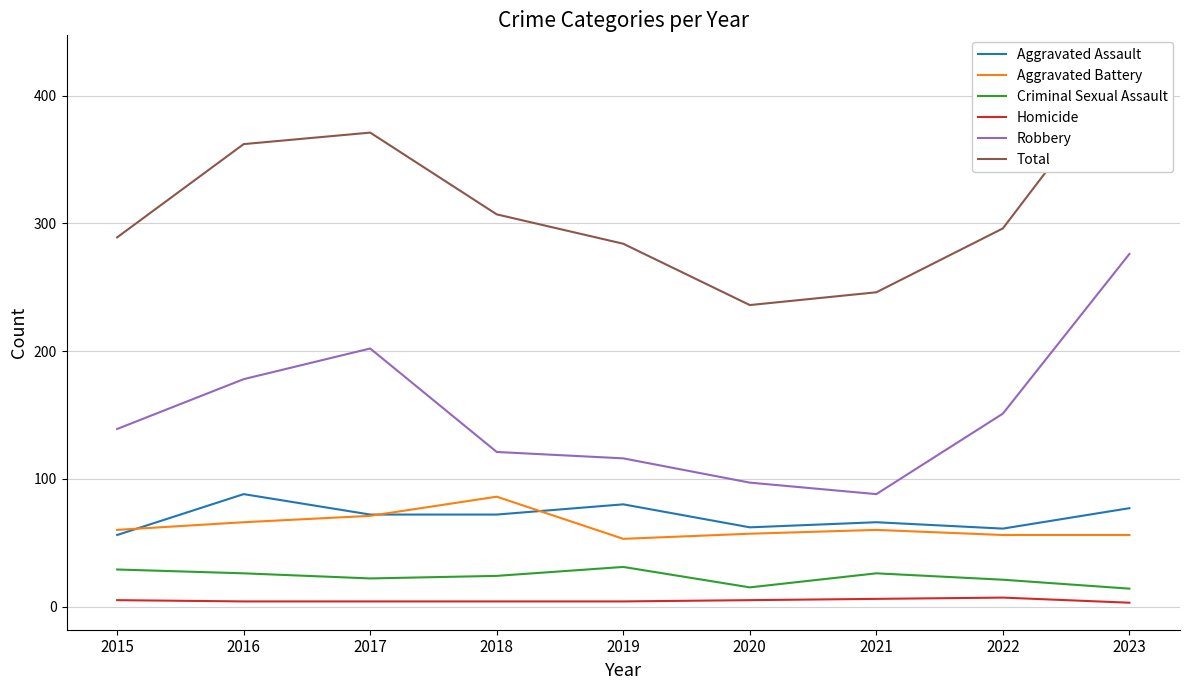

True or false: Criminal Sexual Assault has a value of 26 at 2021.

True